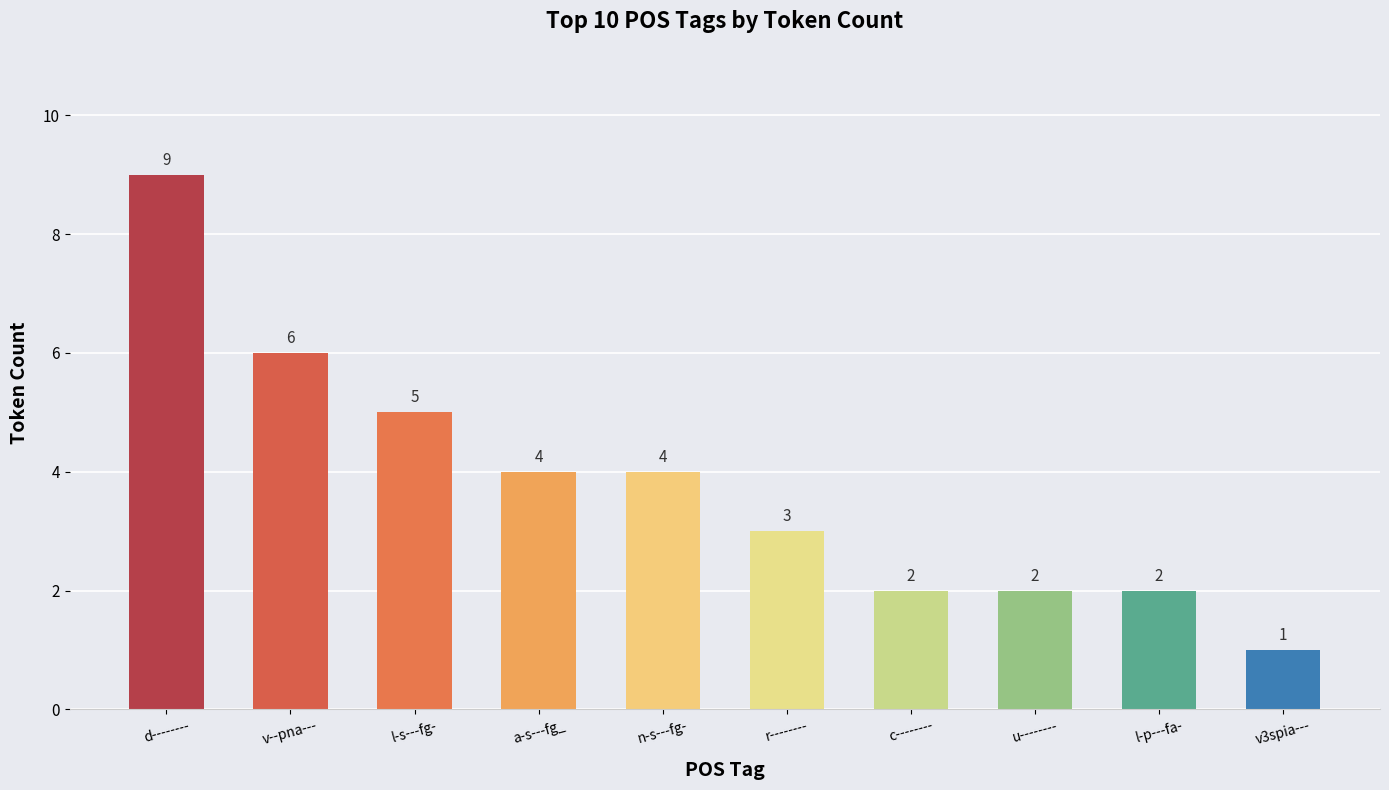

Which label corresponds to the largest value in the chart?

d--------